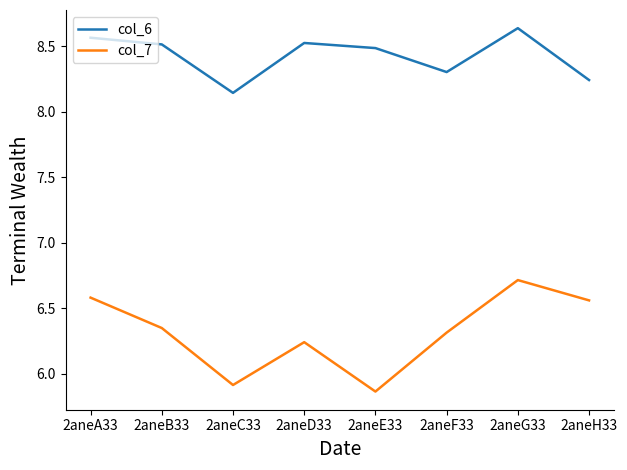

What position from the left is 2aneB33?

2